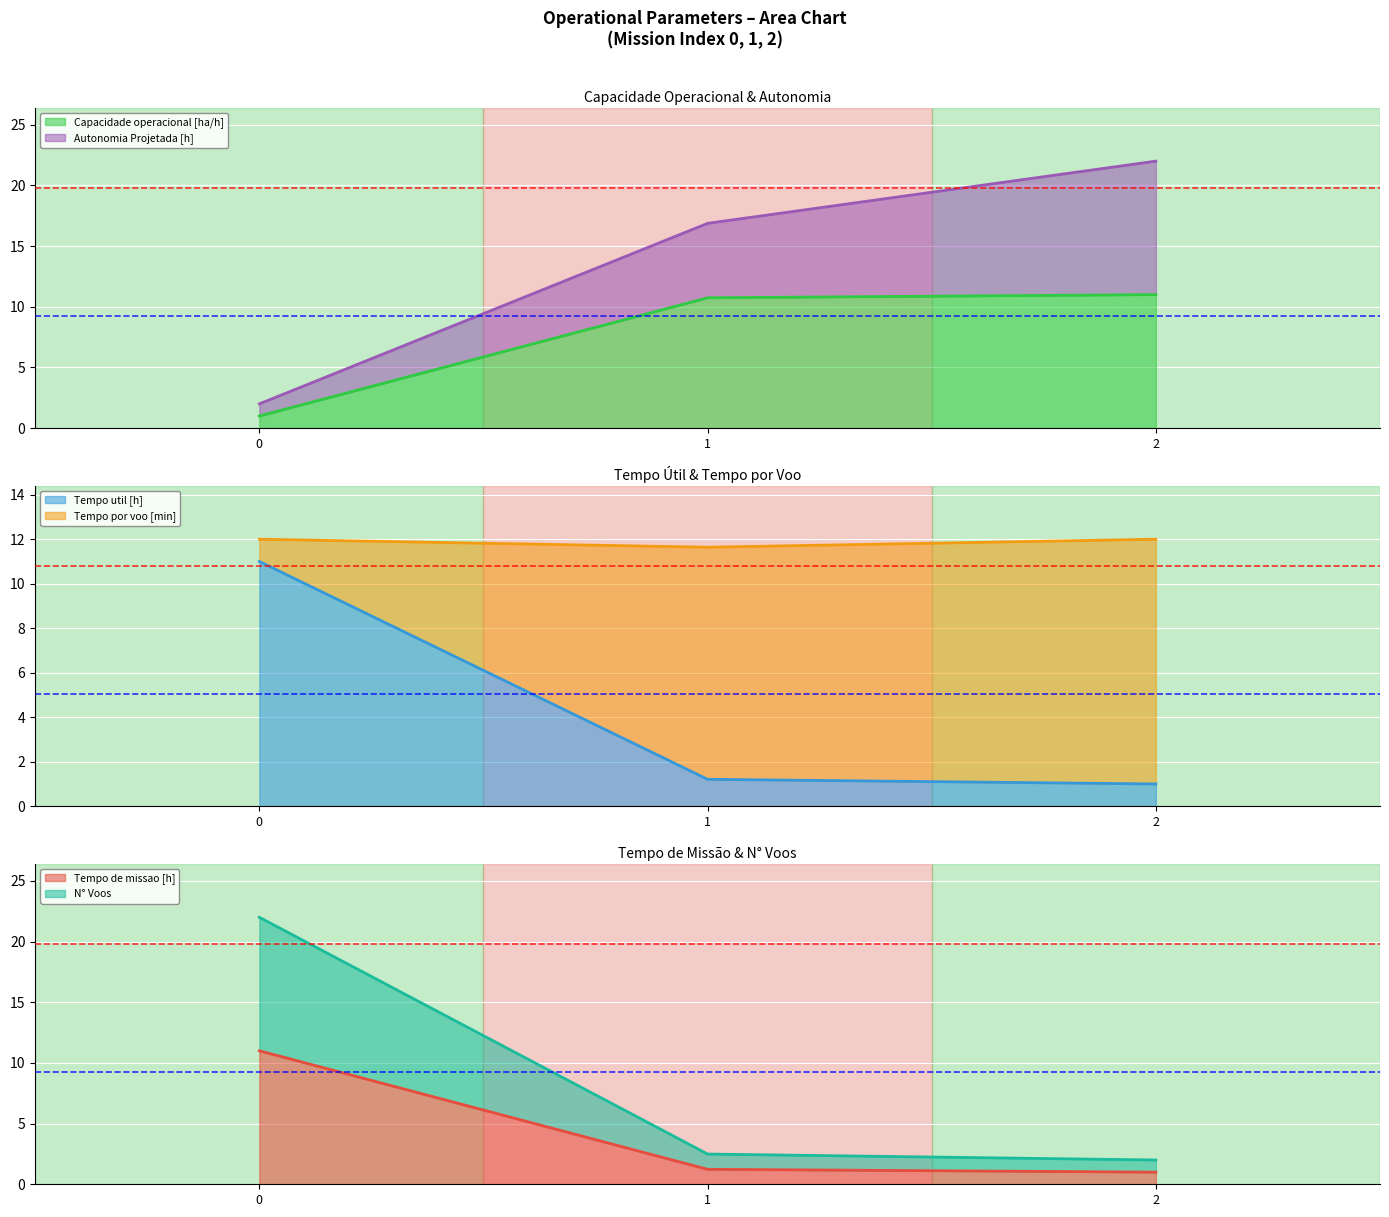

What is the maximum value for Tempo de missao [h]?

11.0